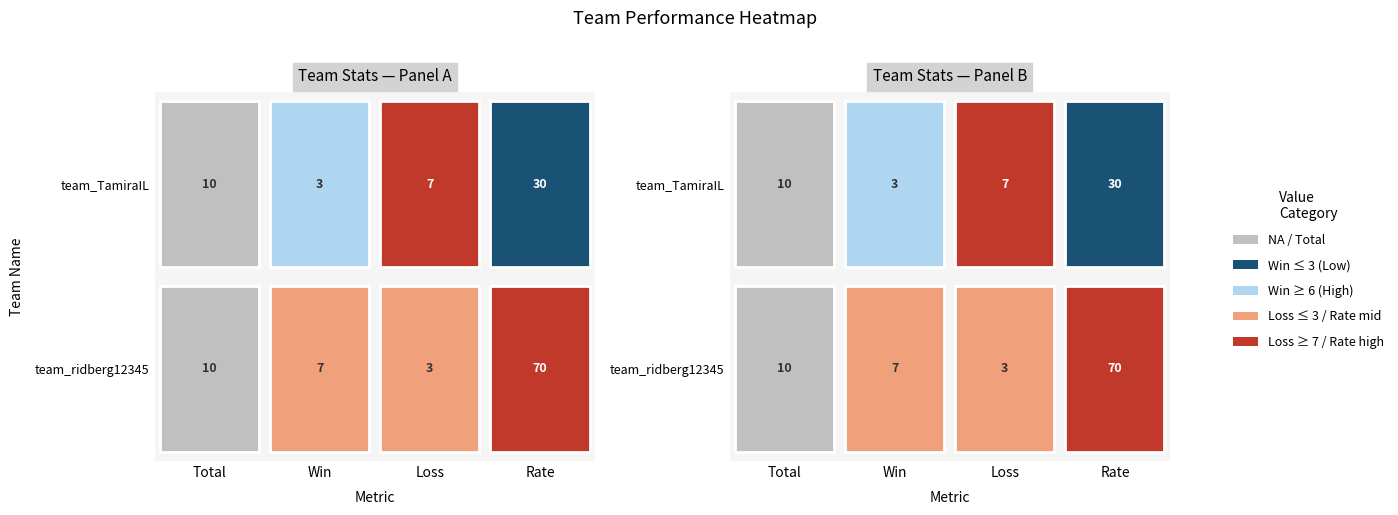

How many series are shown in this chart?

2